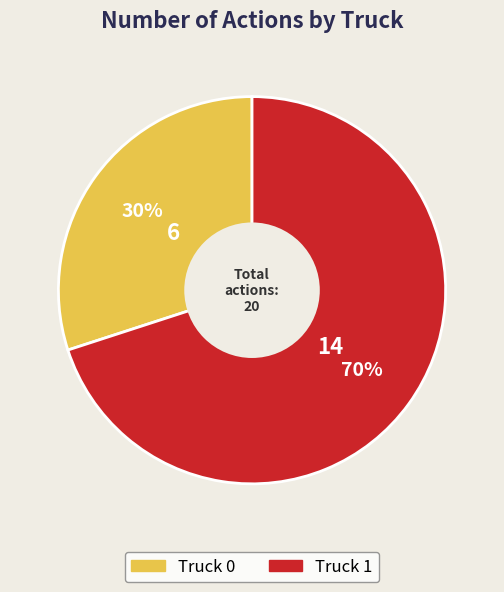

Approximately how many times larger is the value at Truck 1 compared to Truck 0?

2.3